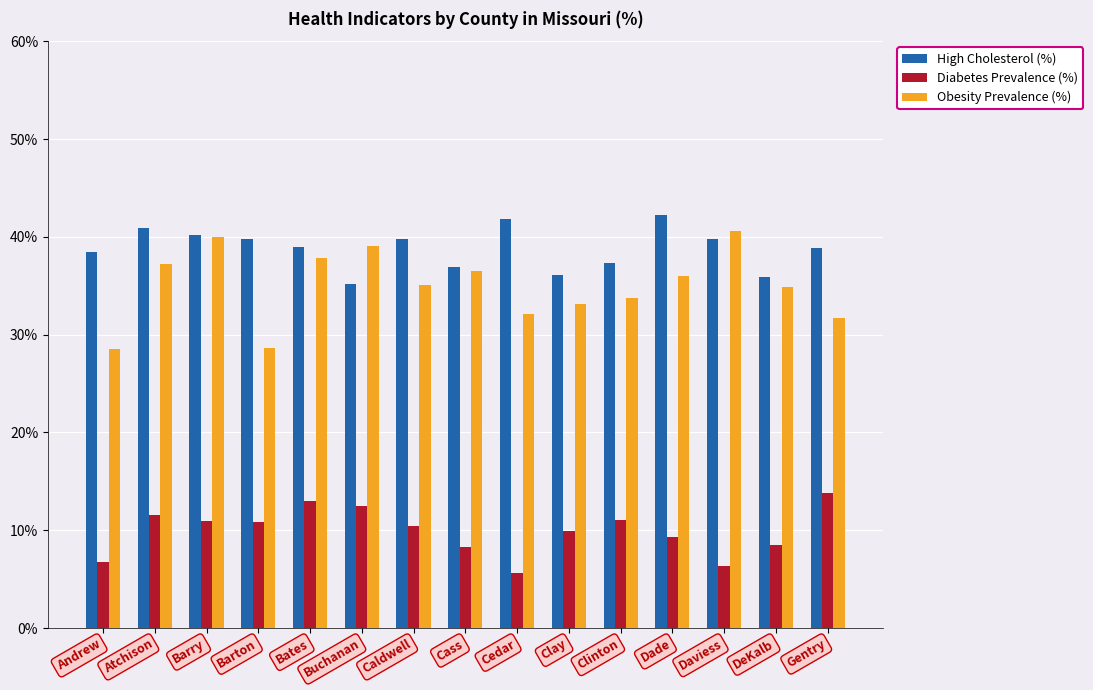

Which series has the largest total across all categories?

High Cholesterol (%)